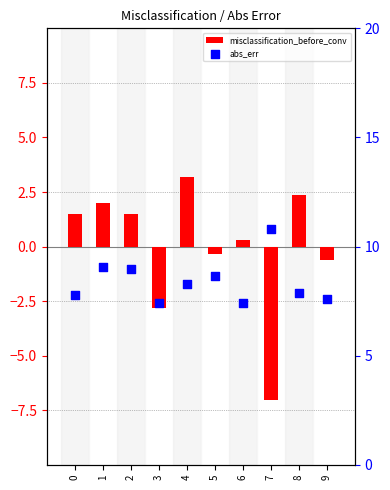

What are all the series names shown in the legend?

misclassification_before_conv, abs_err